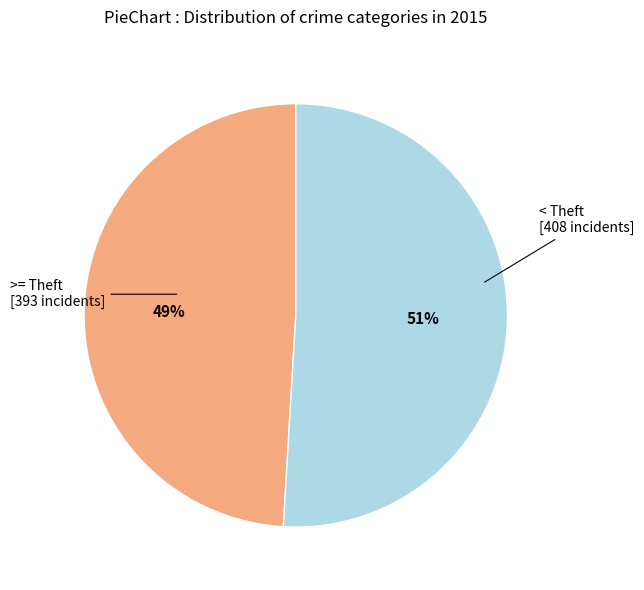

Does any single category account for the majority?

Yes